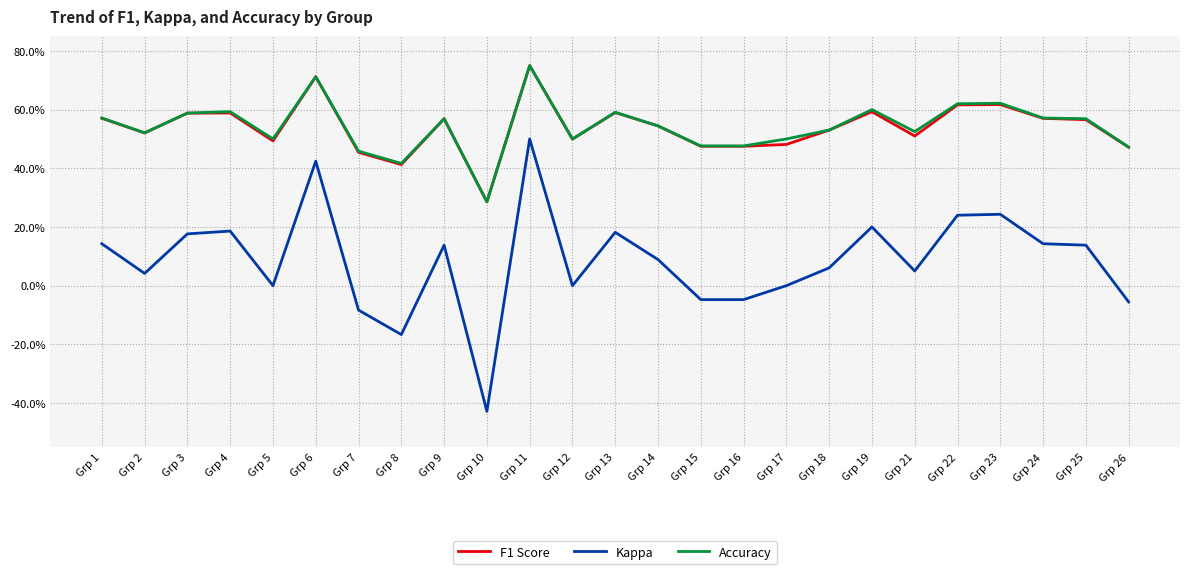

Is this an area chart (filled region under the line)?

No